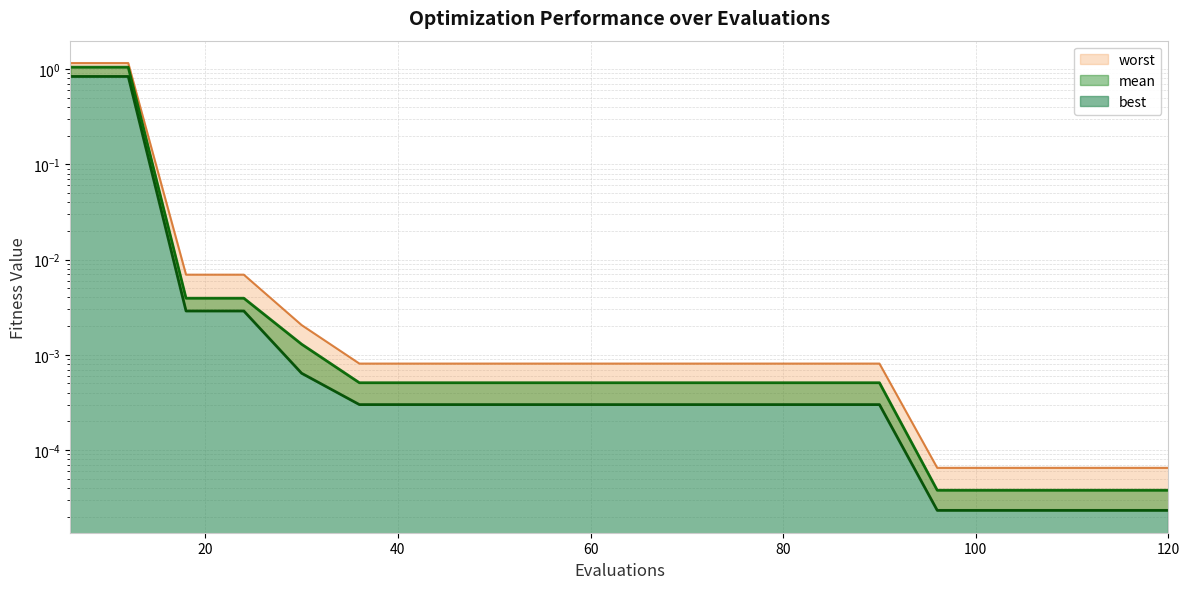

True or false: mean and worst cross at least once.

False